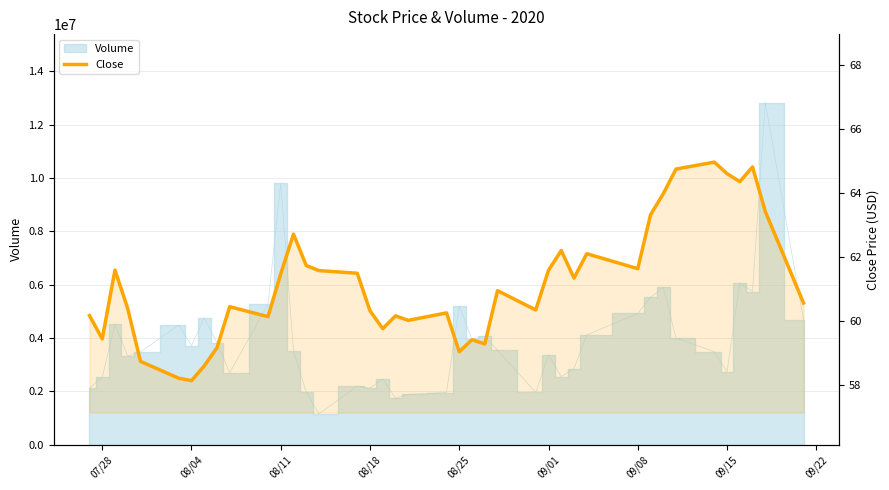

What is the smallest value displayed?

58.1